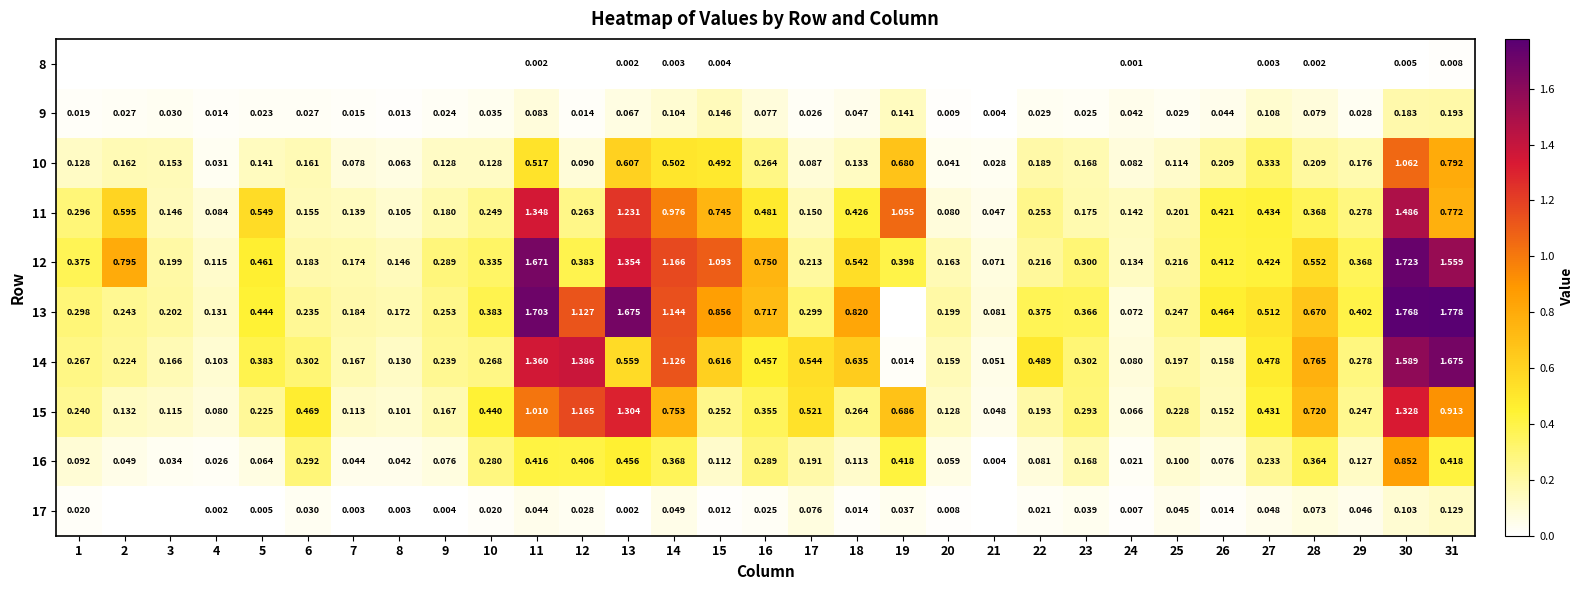

What is the total value across all series at 13?

7.3